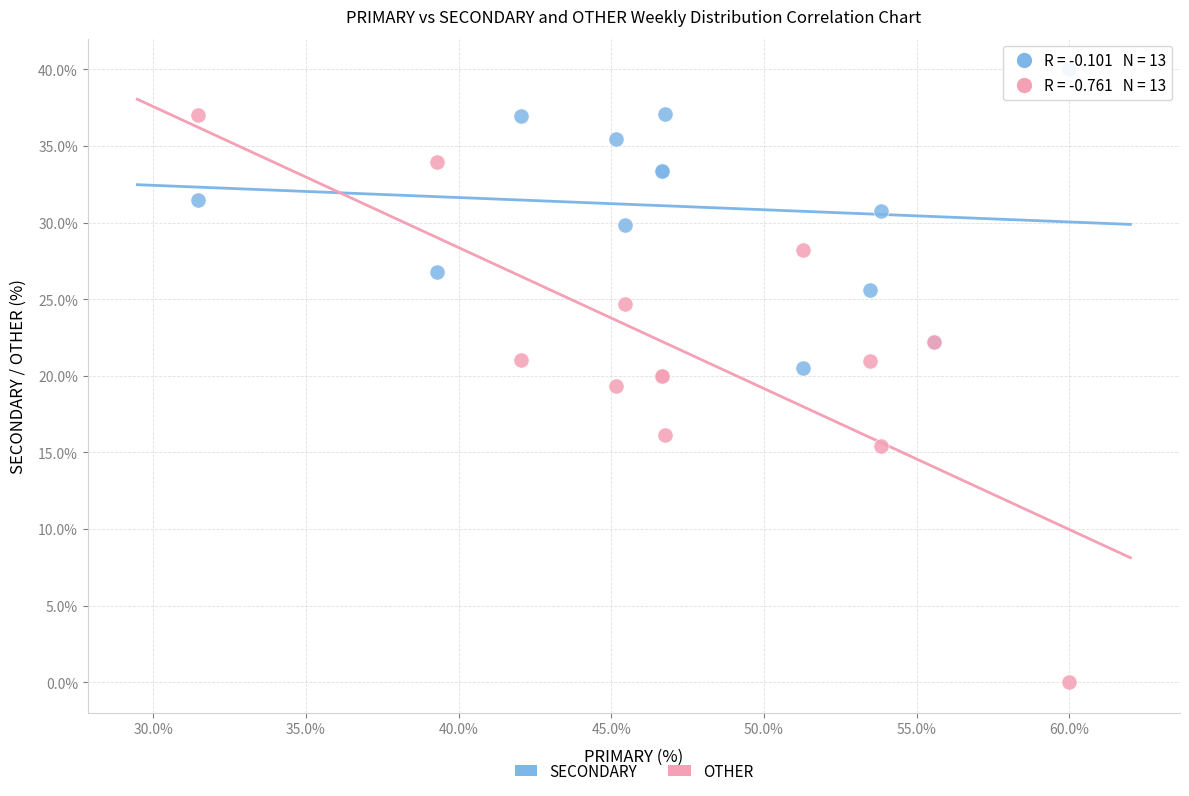

Which series contains the highest Y value?

SECONDARY